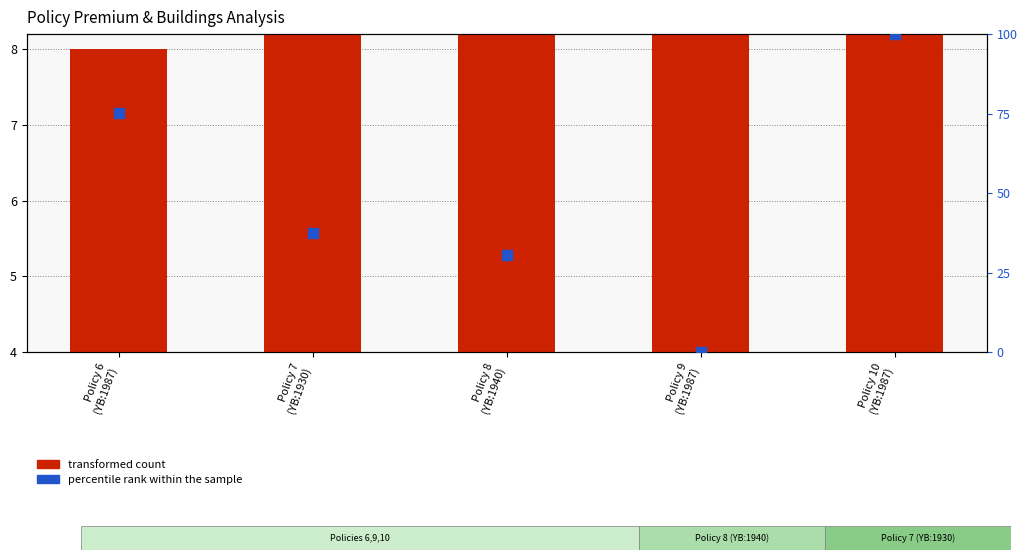

Which series reaches the maximum Y coordinate?

percentile rank within the sample